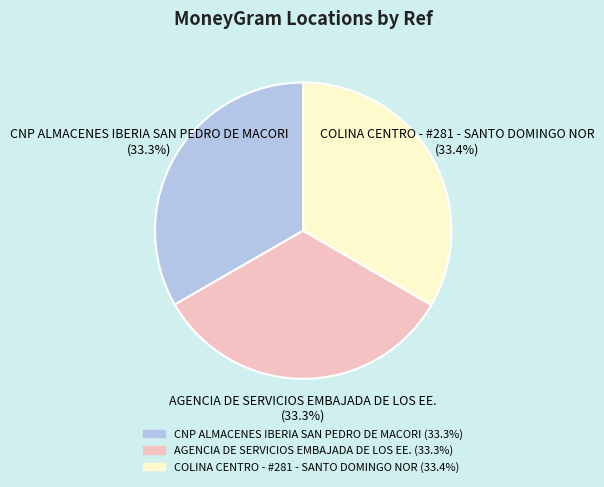

Does CNP ALMACENES IBERIA SAN PEDRO DE MACORI represent more than half of the total?

No